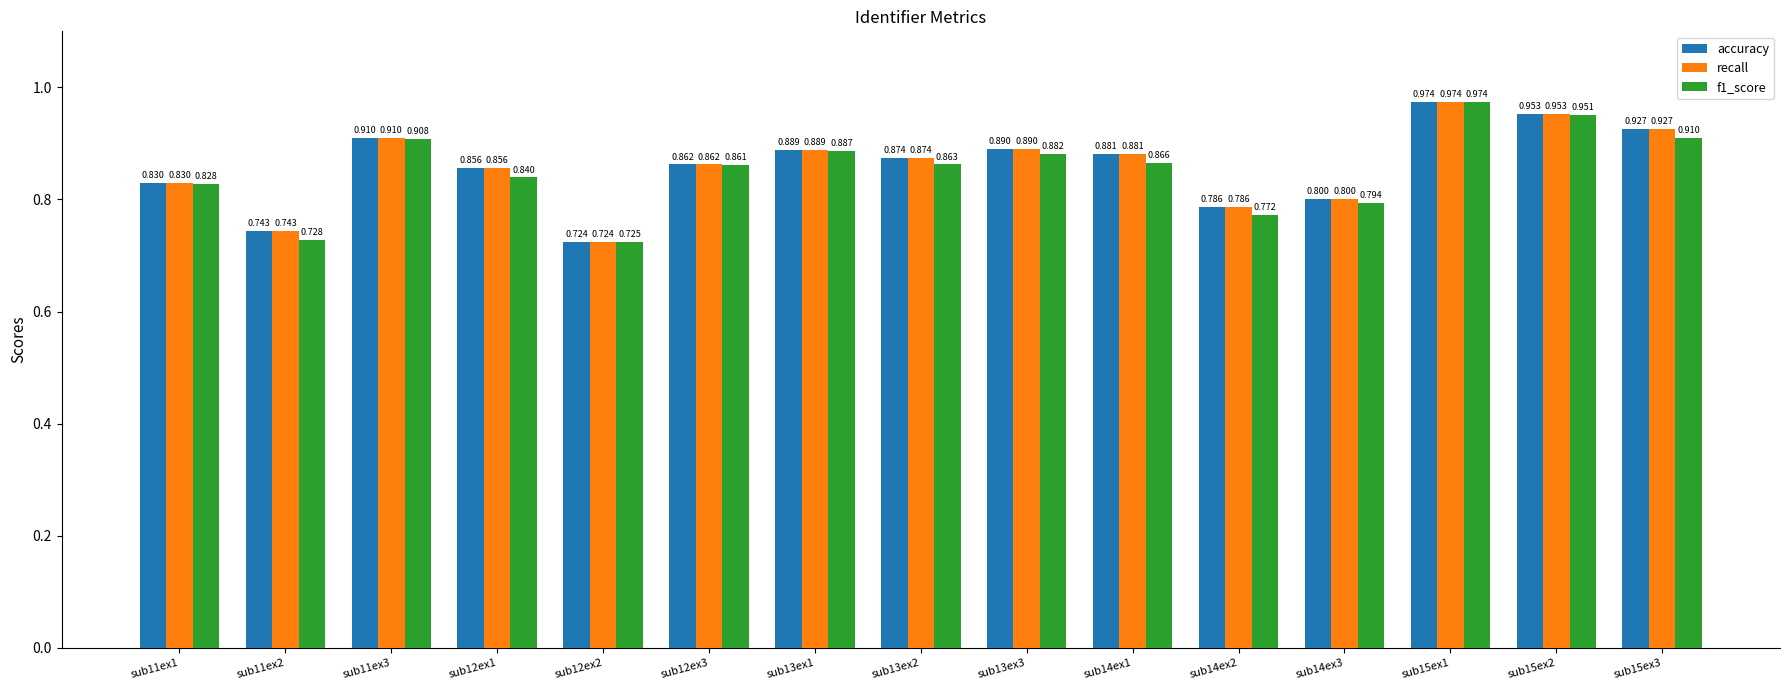

Is the value of accuracy at sub14ex3 greater than the value of recall at sub13ex2?

No